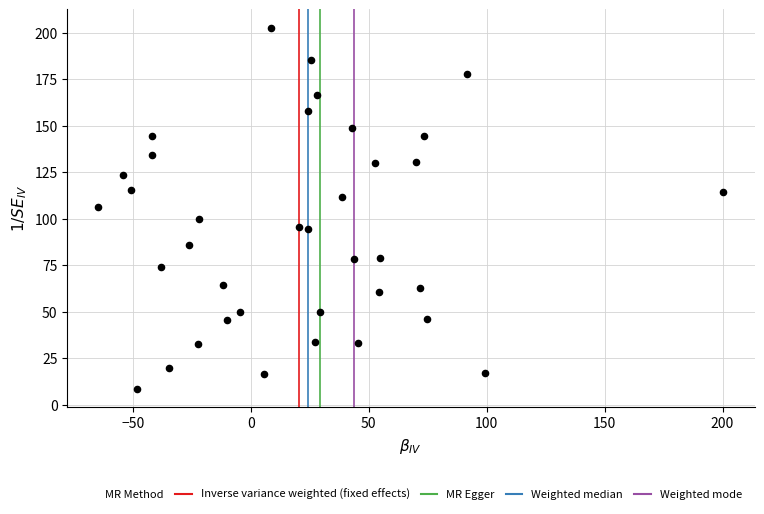

What is the range of X values (max minus min)?

264.8